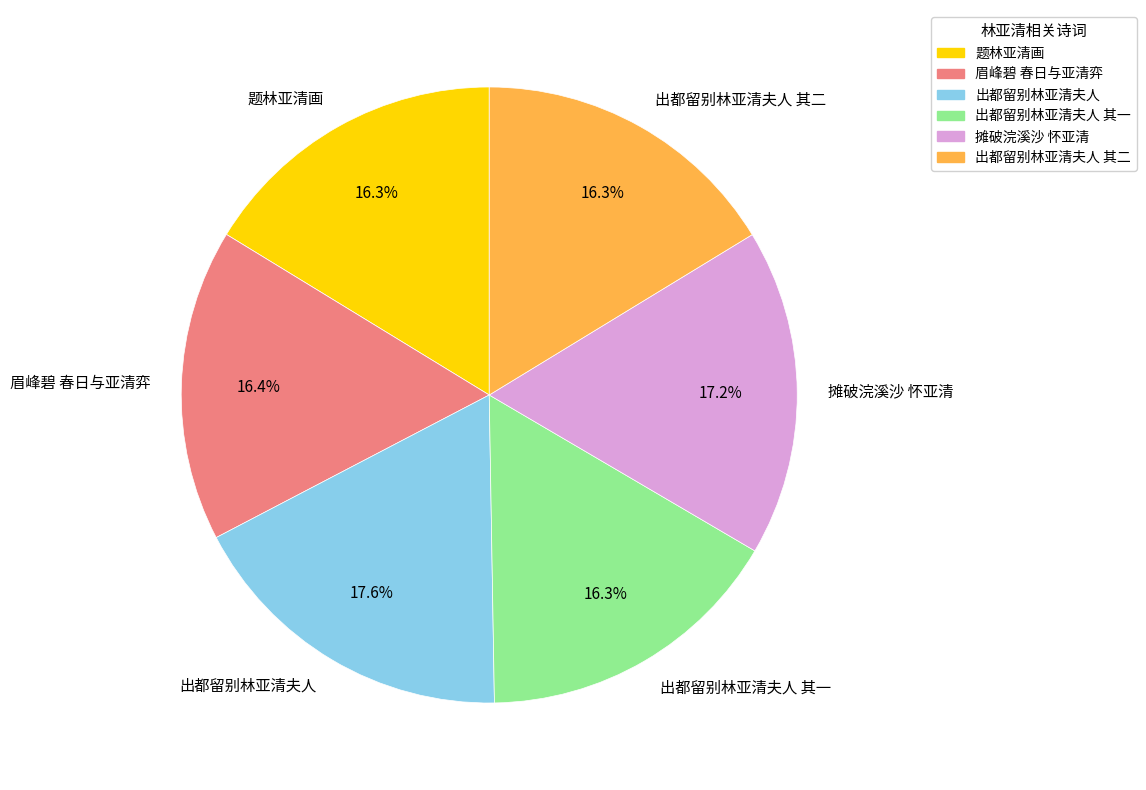

To the nearest percent, what is the average slice percentage?

17%